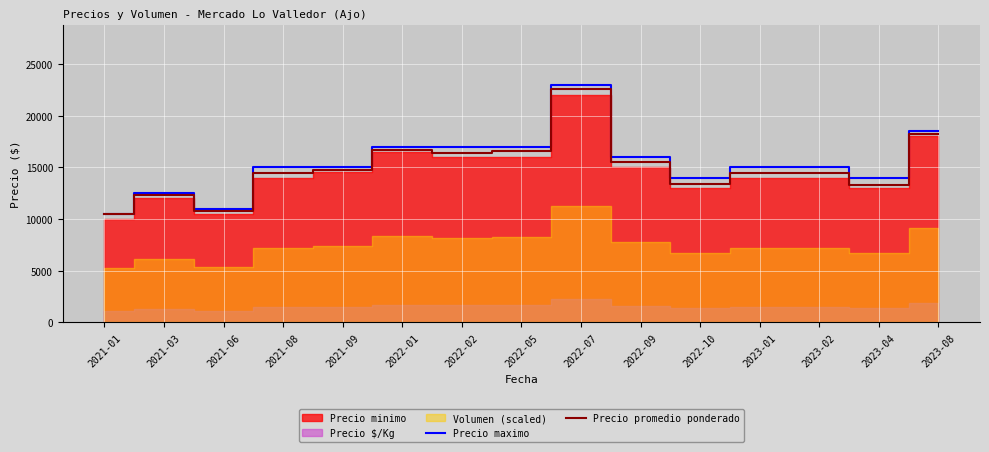

What is the total value across all series at 2023-08?

36776